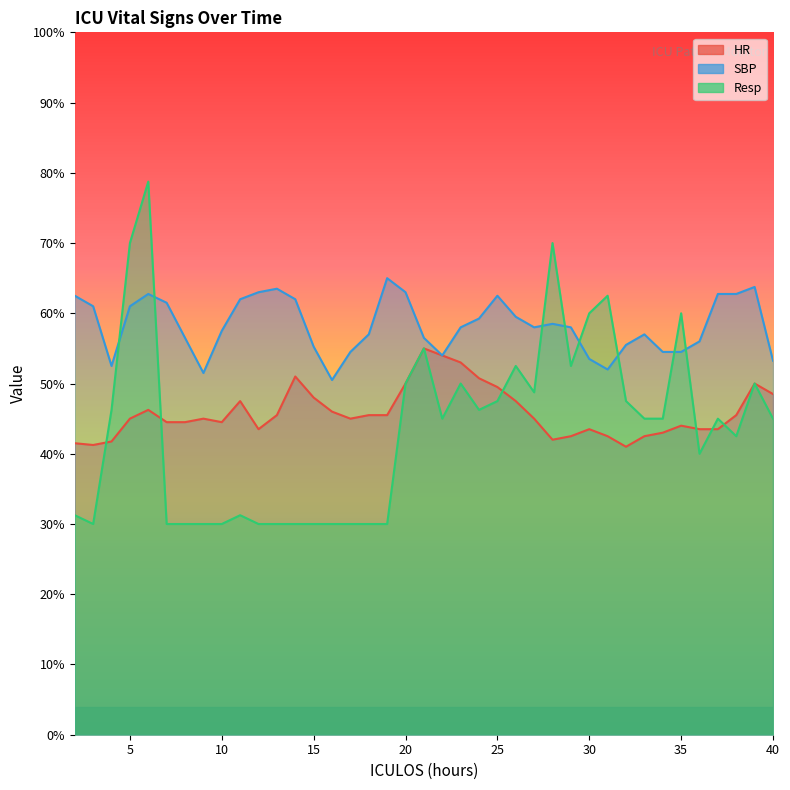

Rank the series at 7 from highest to lowest value.

SBP, HR, Resp